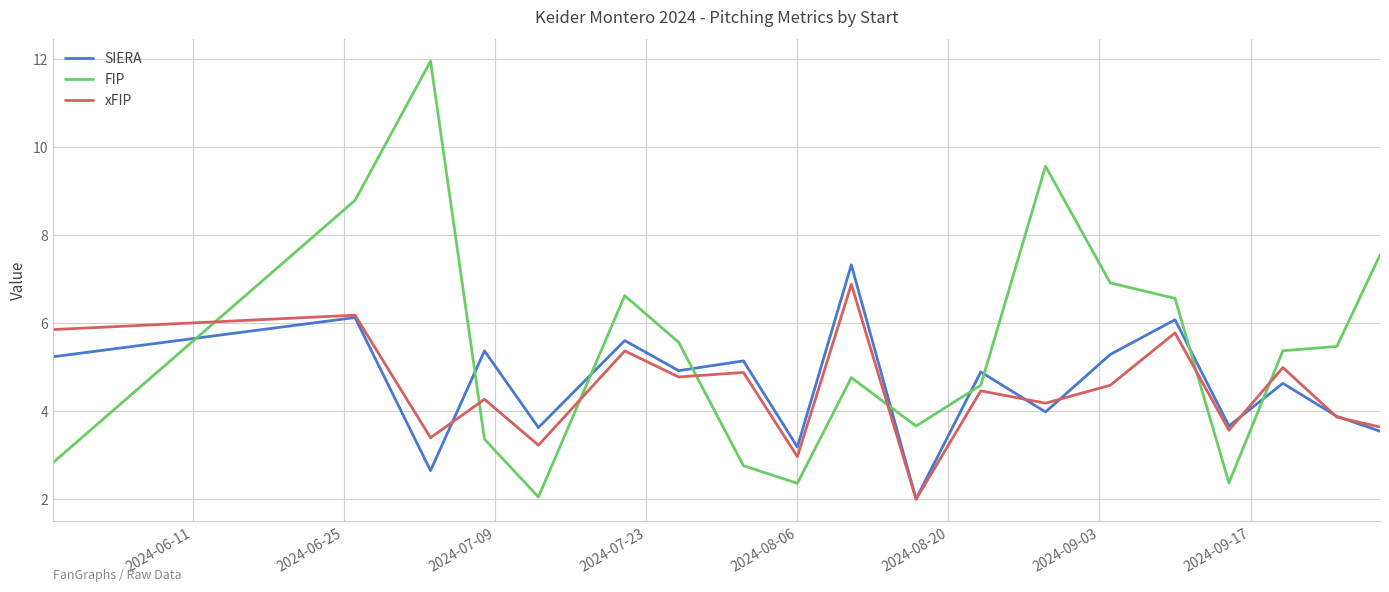

Which series has the largest range (max minus min)?

FIP